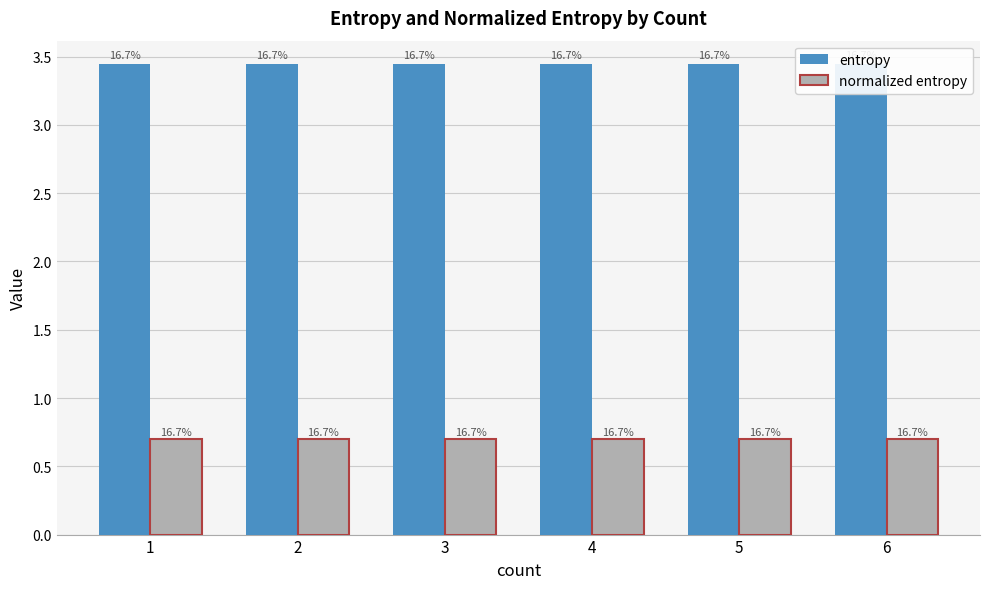

Is it true that normalized entropy equals 0.7 at 2?

True